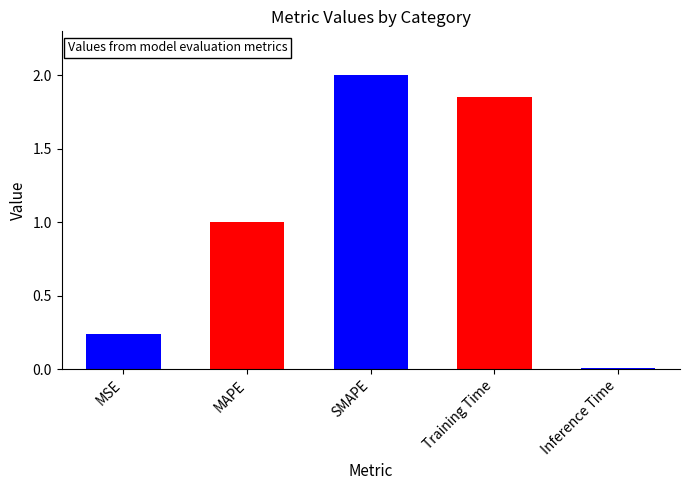

How many data points are above 1?

3